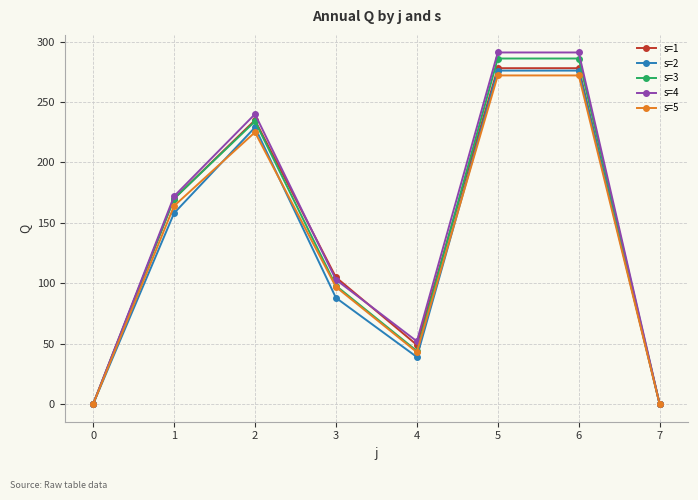

How many data points does each series have?

8